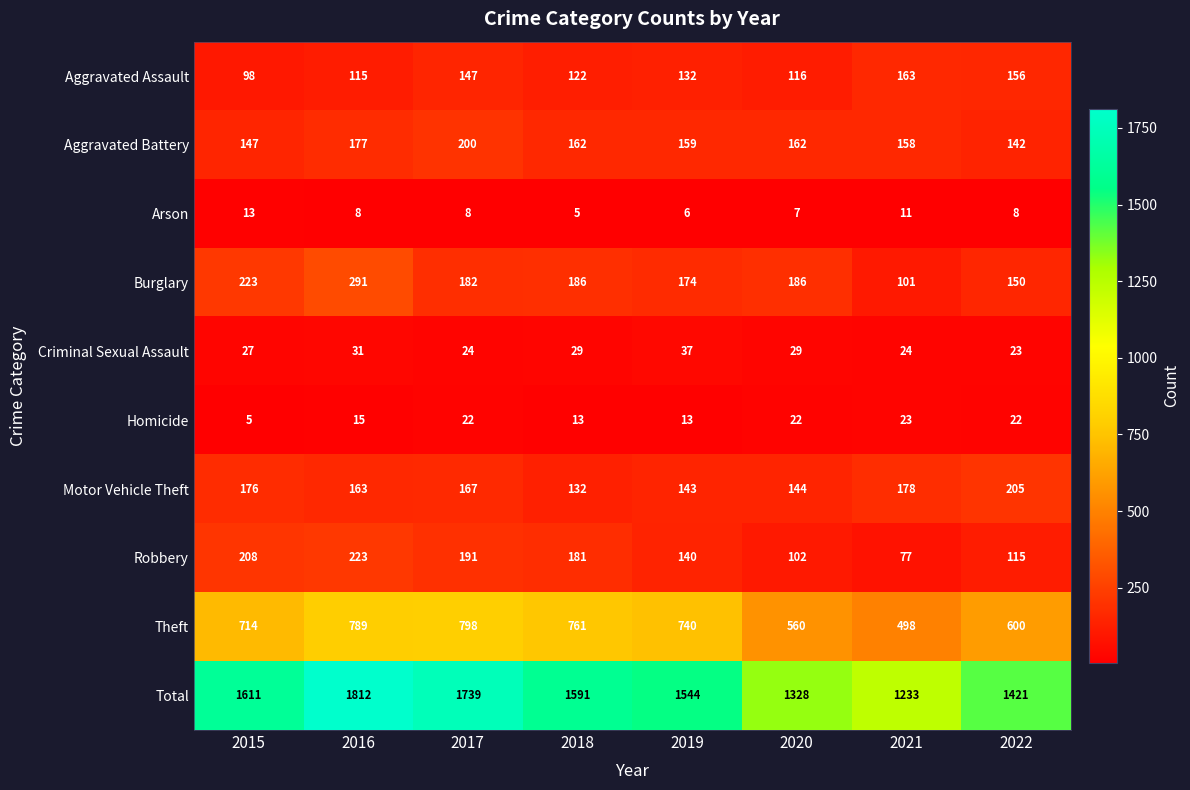

What is the minimum value for Theft?

498